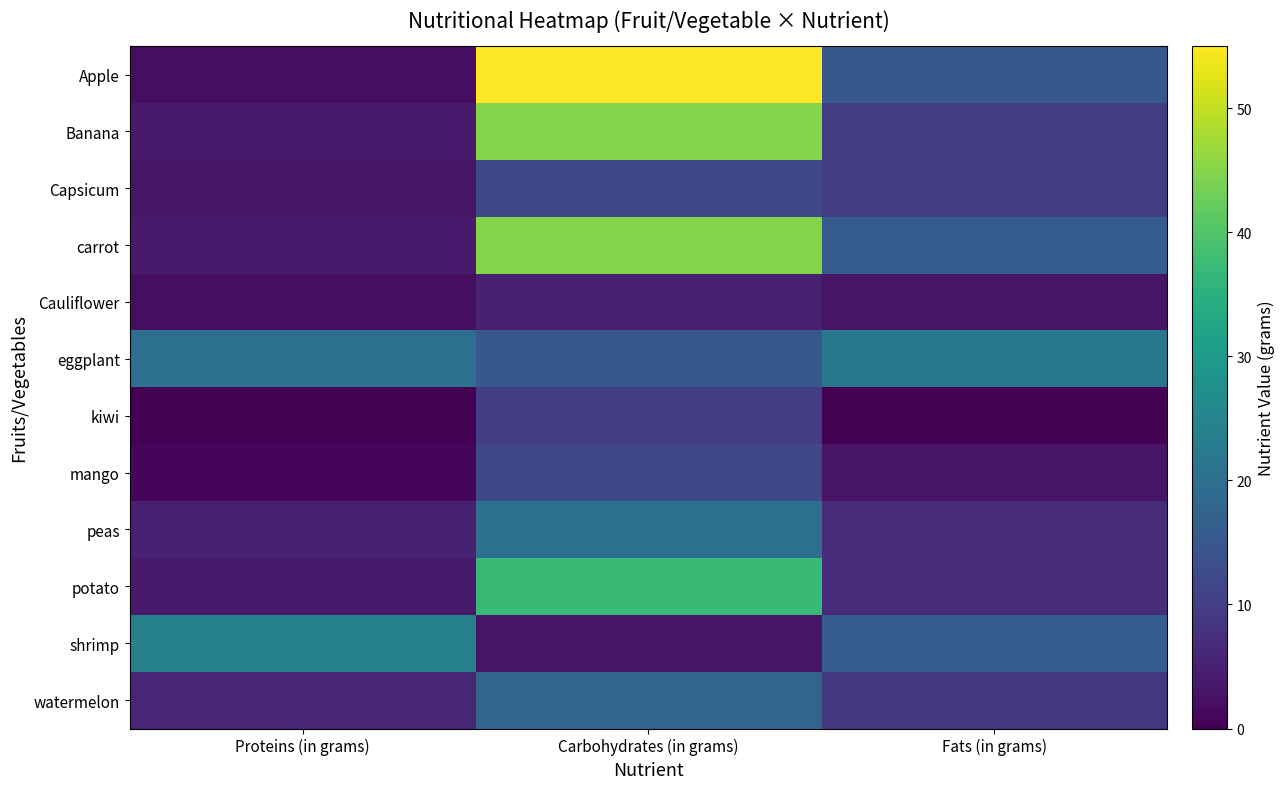

Reading left to right, transcribe all the data shown in this chart.

Apple: Proteins (in grams)=2	Carbohydrates (in grams)=55	Fats (in grams)=15
Banana: Proteins (in grams)=4	Carbohydrates (in grams)=45	Fats (in grams)=10
Capsicum: Proteins (in grams)=3	Carbohydrates (in grams)=12	Fats (in grams)=10
carrot: Proteins (in grams)=4	Carbohydrates (in grams)=45	Fats (in grams)=16
Cauliflower: Proteins (in grams)=2	Carbohydrates (in grams)=5	Fats (in grams)=3
eggplant: Proteins (in grams)=20	Carbohydrates (in grams)=15	Fats (in grams)=22
kiwi: Proteins (in grams)=0	Carbohydrates (in grams)=10	Fats (in grams)=0
mango: Proteins (in grams)=1	Carbohydrates (in grams)=12	Fats (in grams)=3
peas: Proteins (in grams)=5	Carbohydrates (in grams)=20	Fats (in grams)=7
potato: Proteins (in grams)=4	Carbohydrates (in grams)=37	Fats (in grams)=7
shrimp: Proteins (in grams)=24	Carbohydrates (in grams)=3	Fats (in grams)=16
watermelon: Proteins (in grams)=6	Carbohydrates (in grams)=18	Fats (in grams)=9